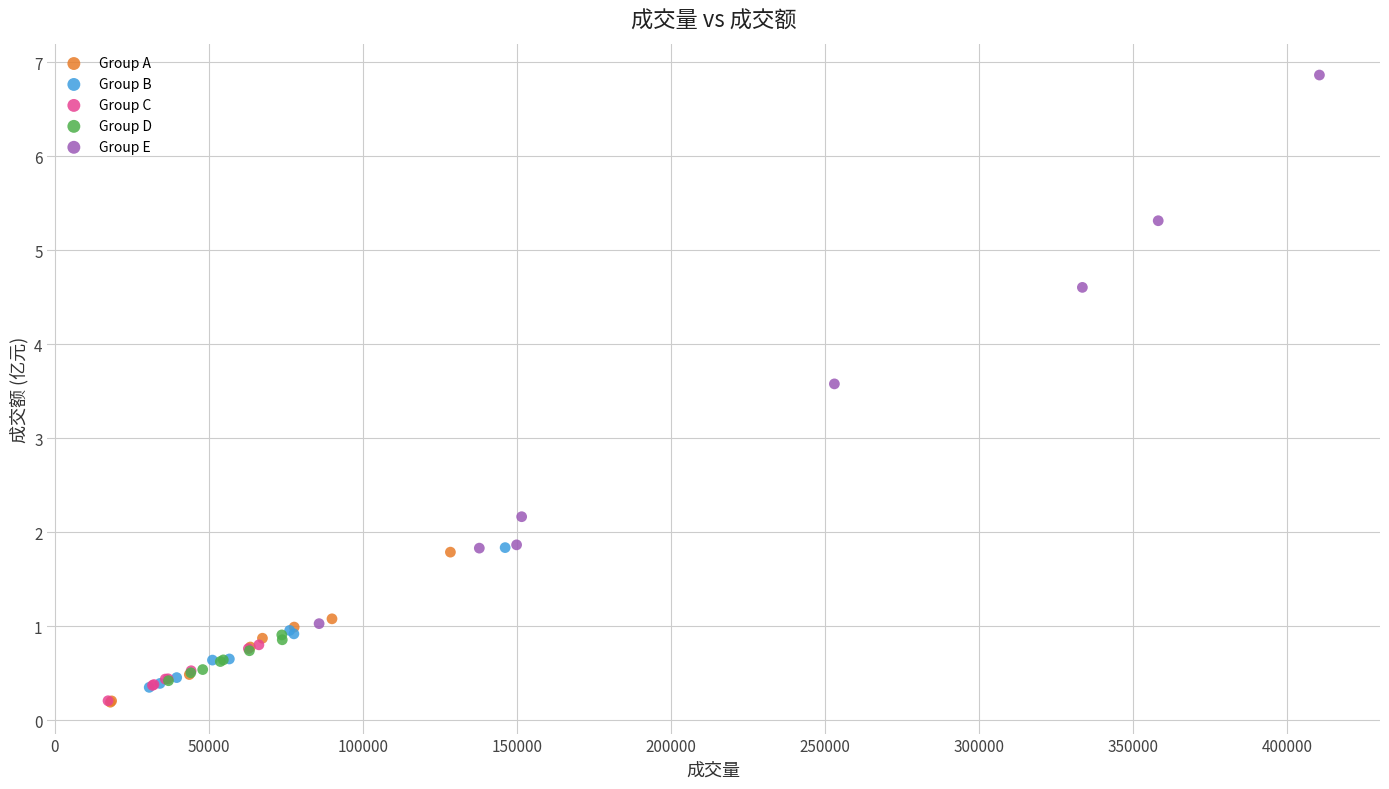

Which series reaches the maximum Y coordinate?

Group E